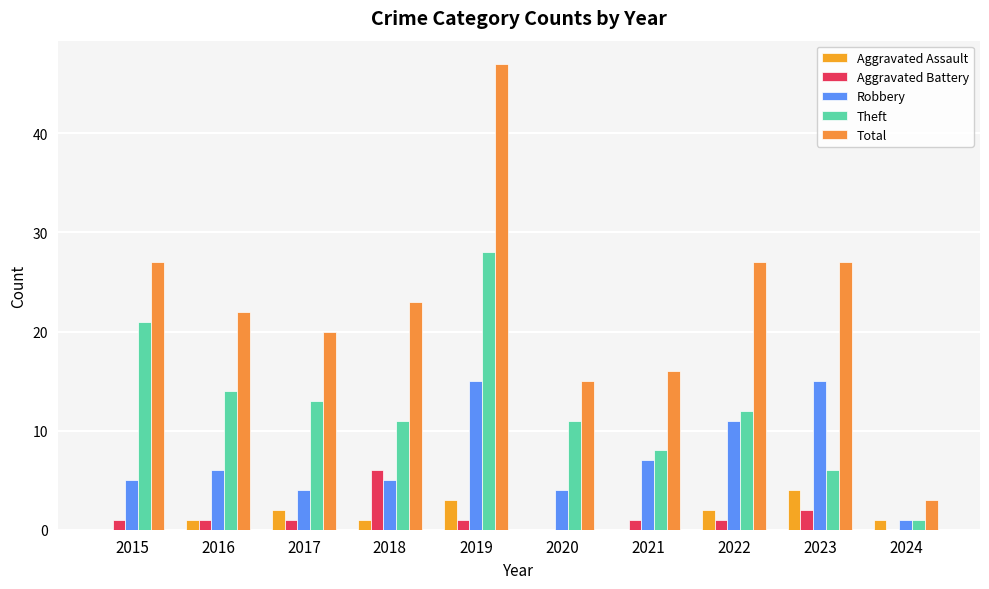

Is the value of Aggravated Battery at 2020 greater than the value of Theft at 2022?

No